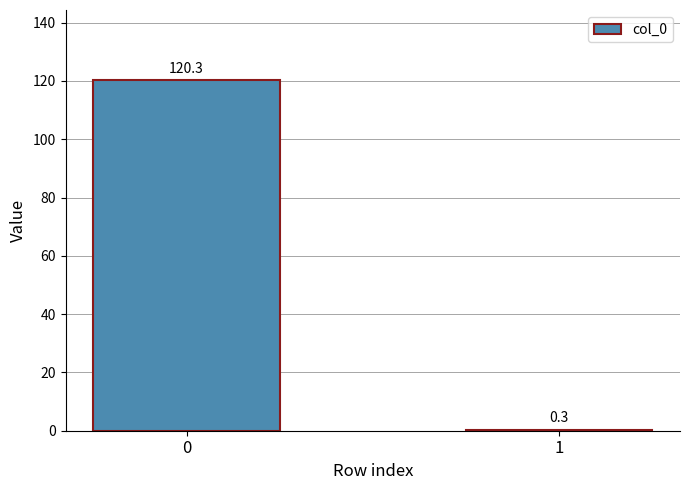

What is the sum of all values?

120.6